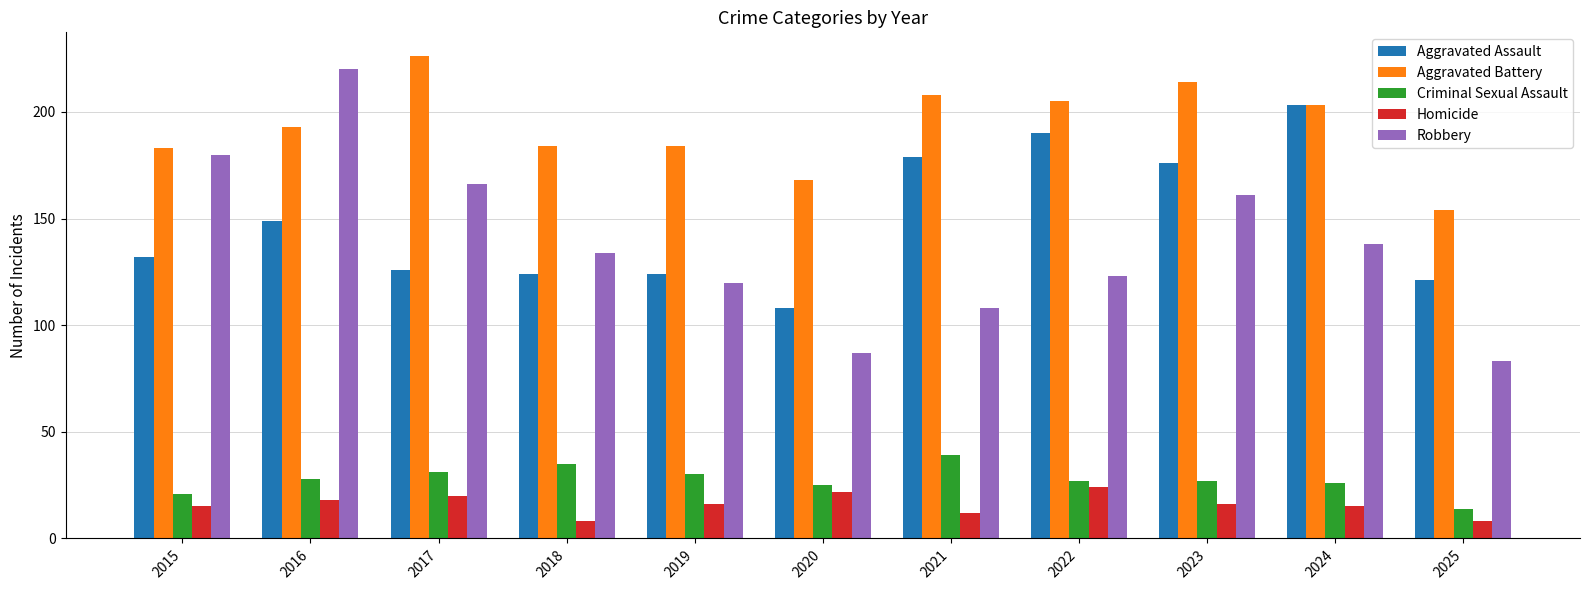

How many series are shown in this chart?

5